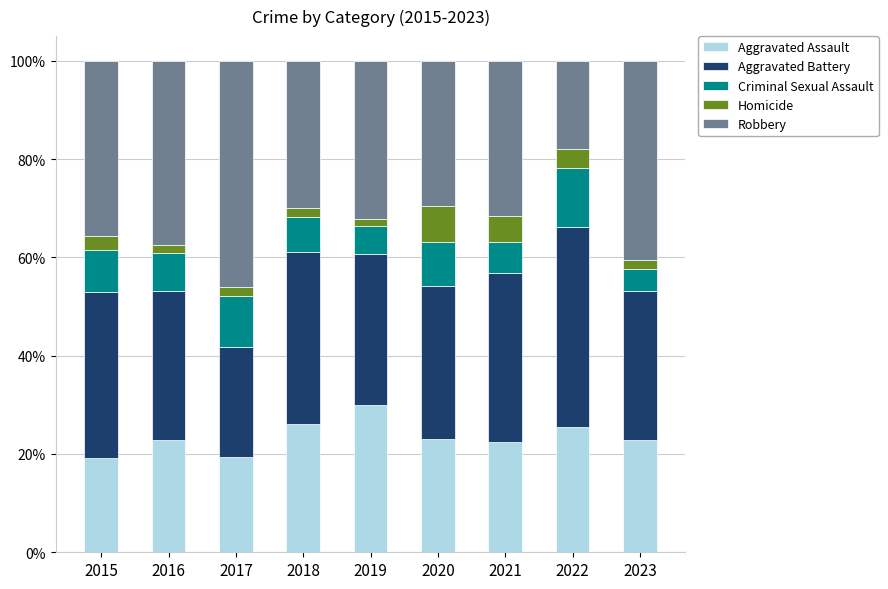

What is the value of the Aggravated Assault bar at the 3rd from the left?

19.4